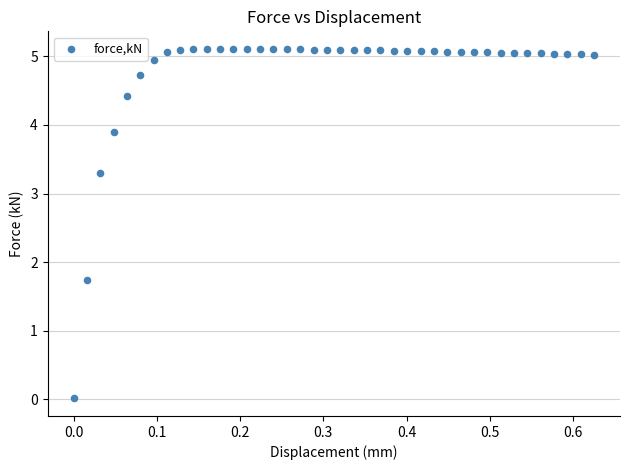

What is the range of X values (max minus min)?

0.6